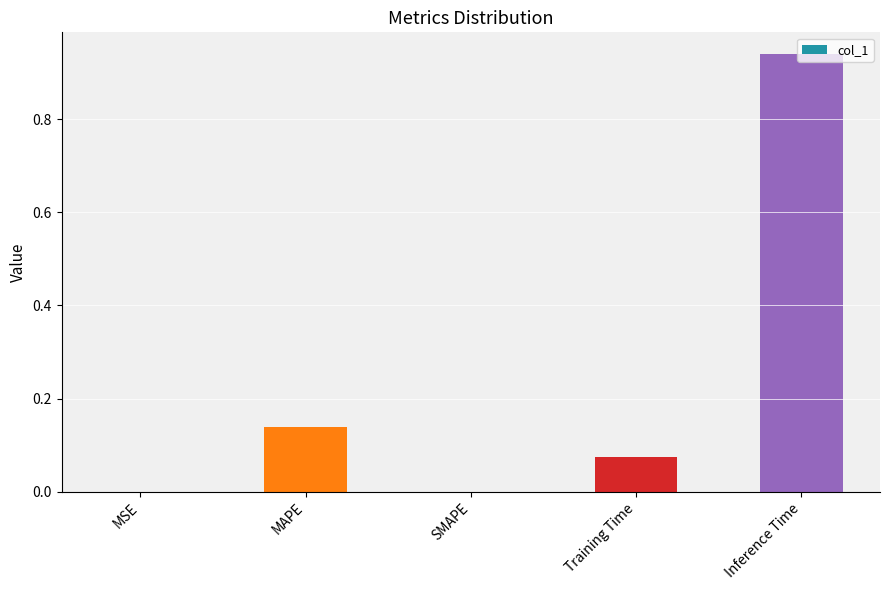

Are the bars horizontal?

No